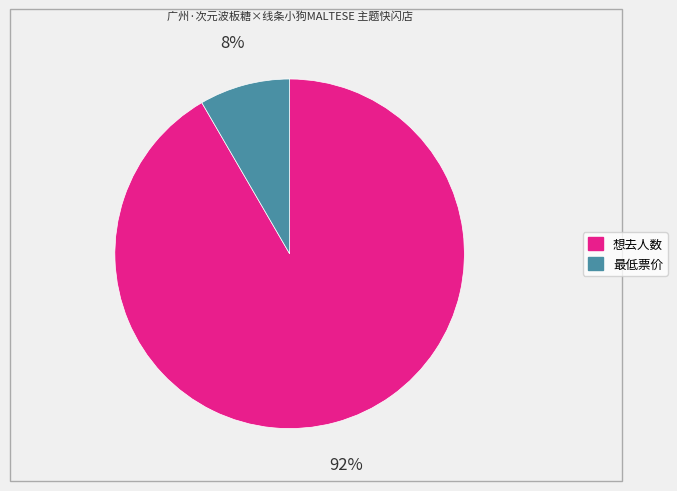

How many slices are in this pie chart?

2